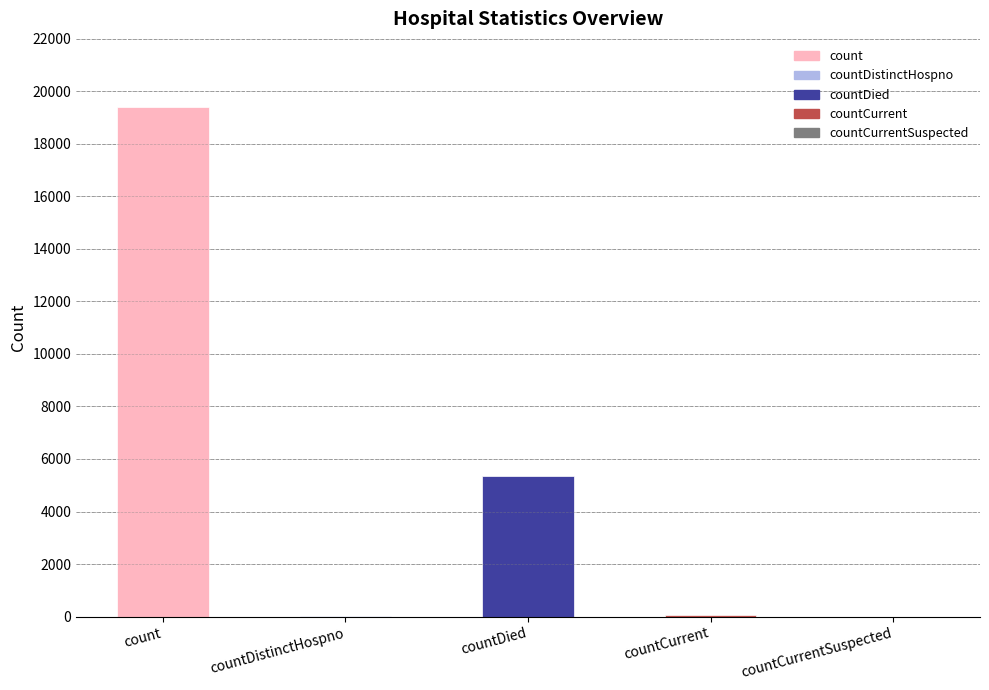

Which has a higher value, countDied or countDistinctHospno?

countDied